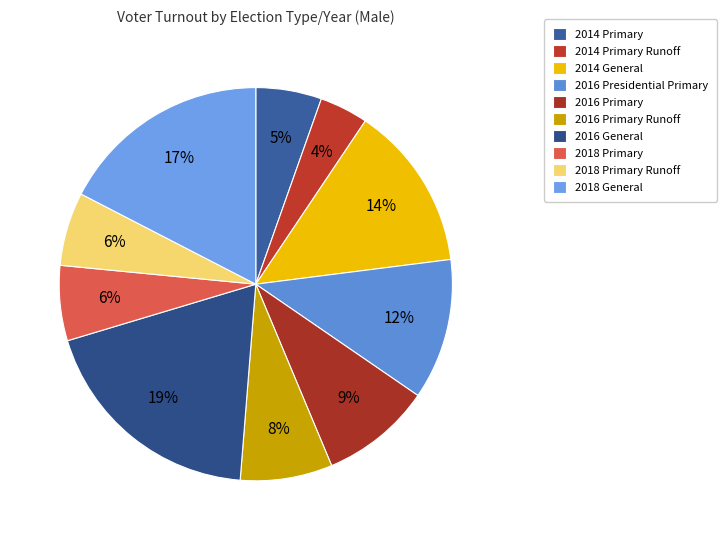

The 2014 General slice represents 2% of the pie. True or false?

False